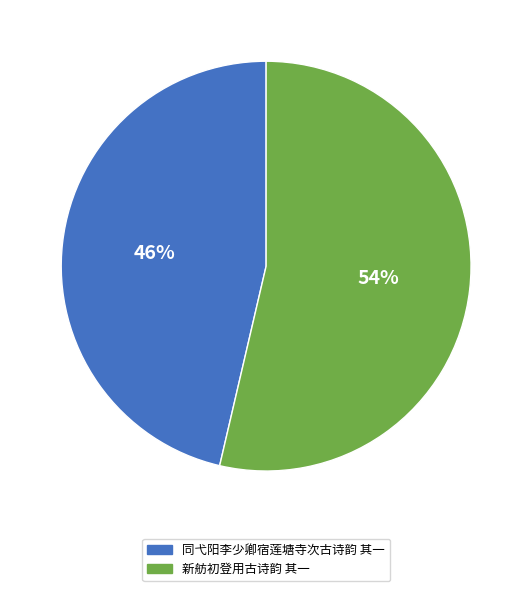

Is there a majority slice in this chart?

Yes